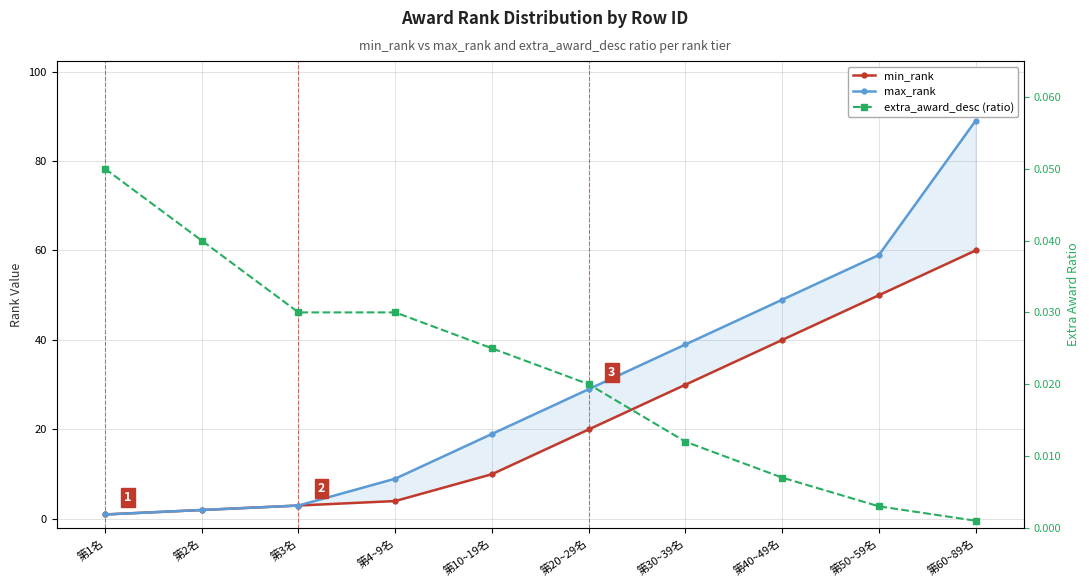

What is the value of the max_rank point at the 6th from the left?

29.0